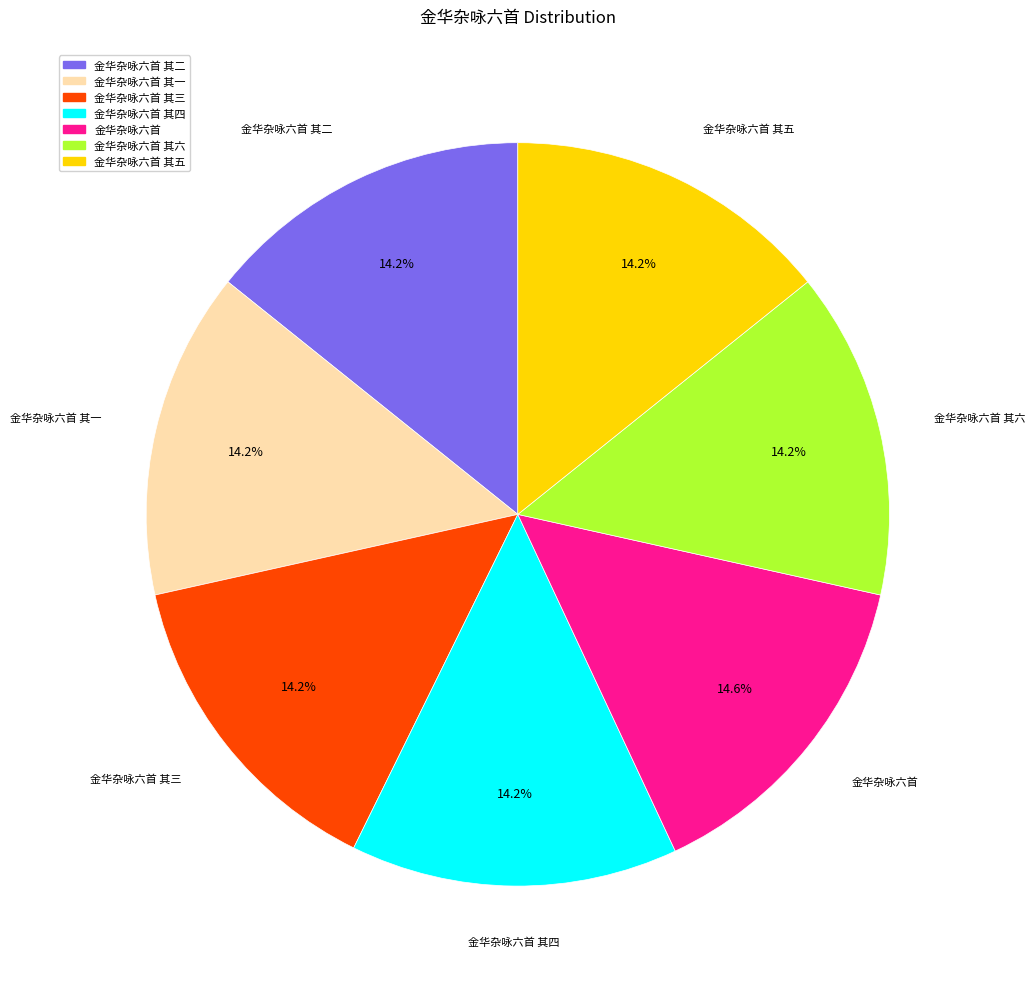

What is the ratio of the value at 金华杂咏六首 to the value at 金华杂咏六首 其三?

1.0